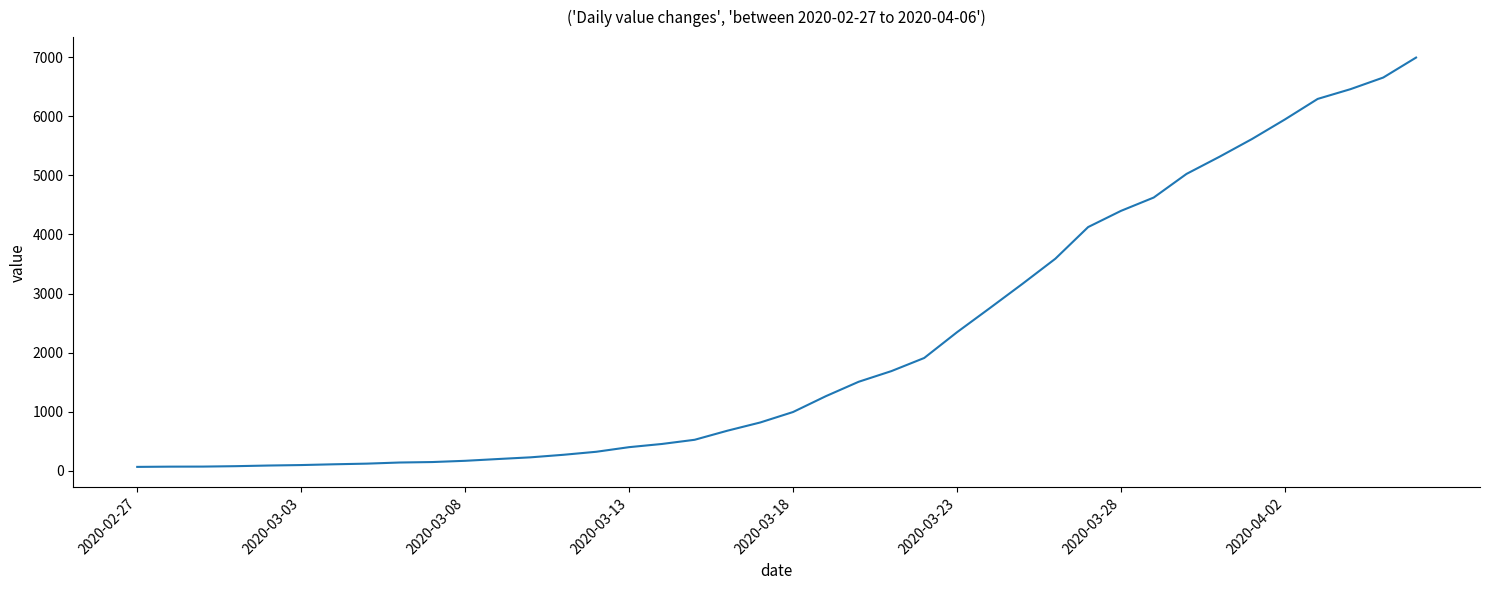

What is the greatest value displayed?

6995